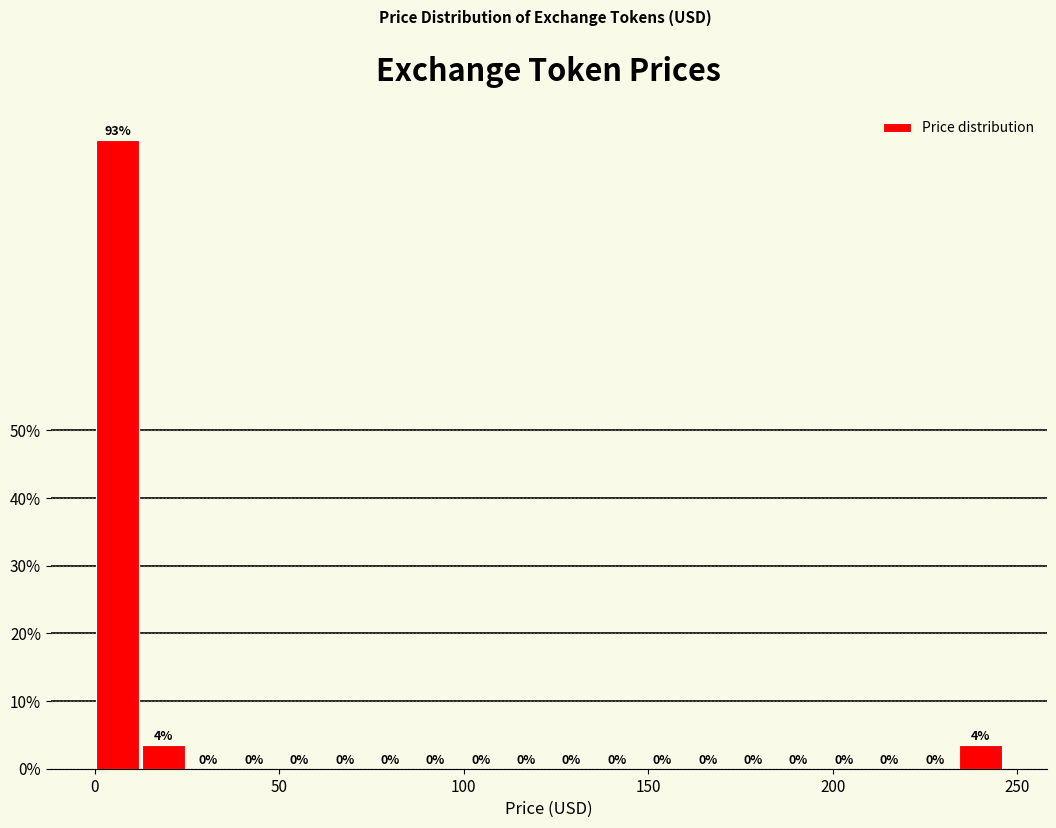

Around what value on the x-axis is the tallest bar? Give the approximate position of its centre, as read against the axis.

5